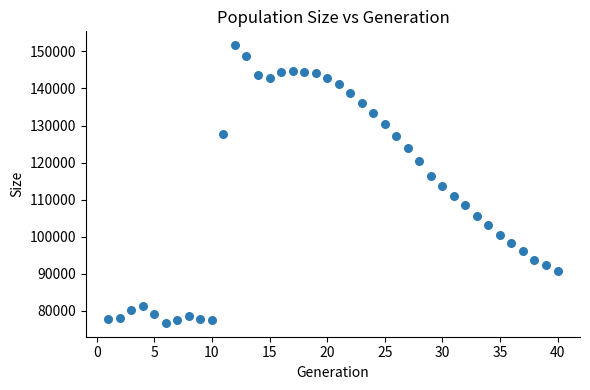

What is the range of Y values (max minus min)?

74839